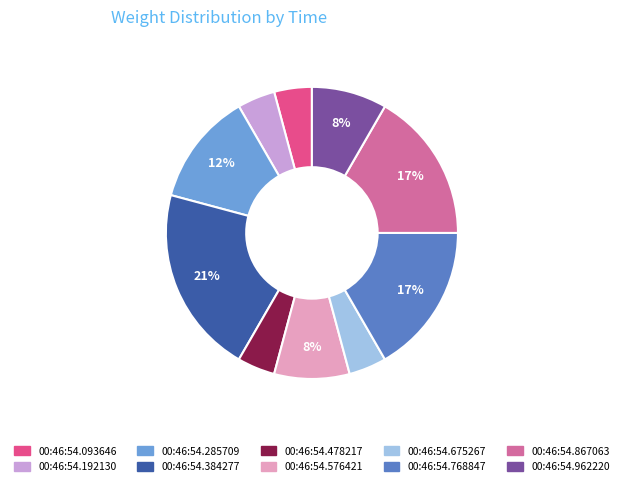

To the nearest percent, what is the average slice percentage?

10%